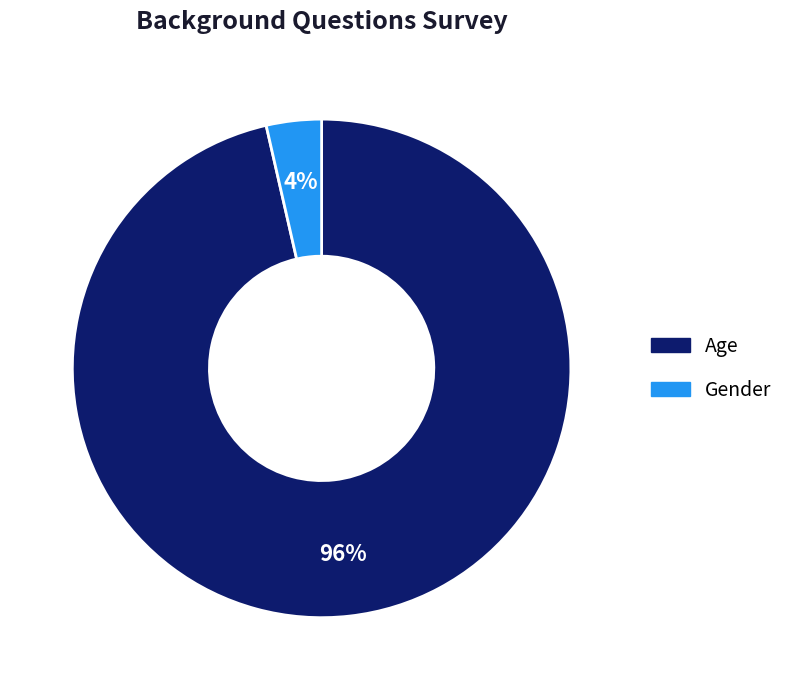

To the nearest percent, what is the combined percentage of Gender and Age?

100%